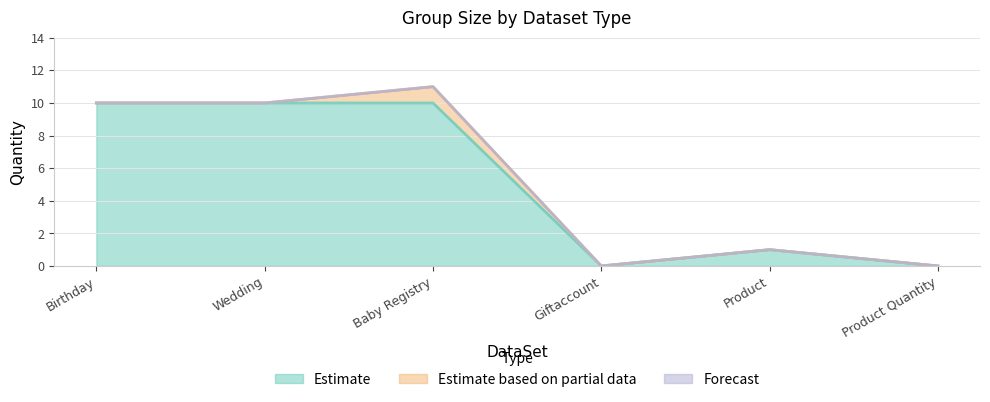

How many interior local peaks does the Estimate based on partial data series have?

1